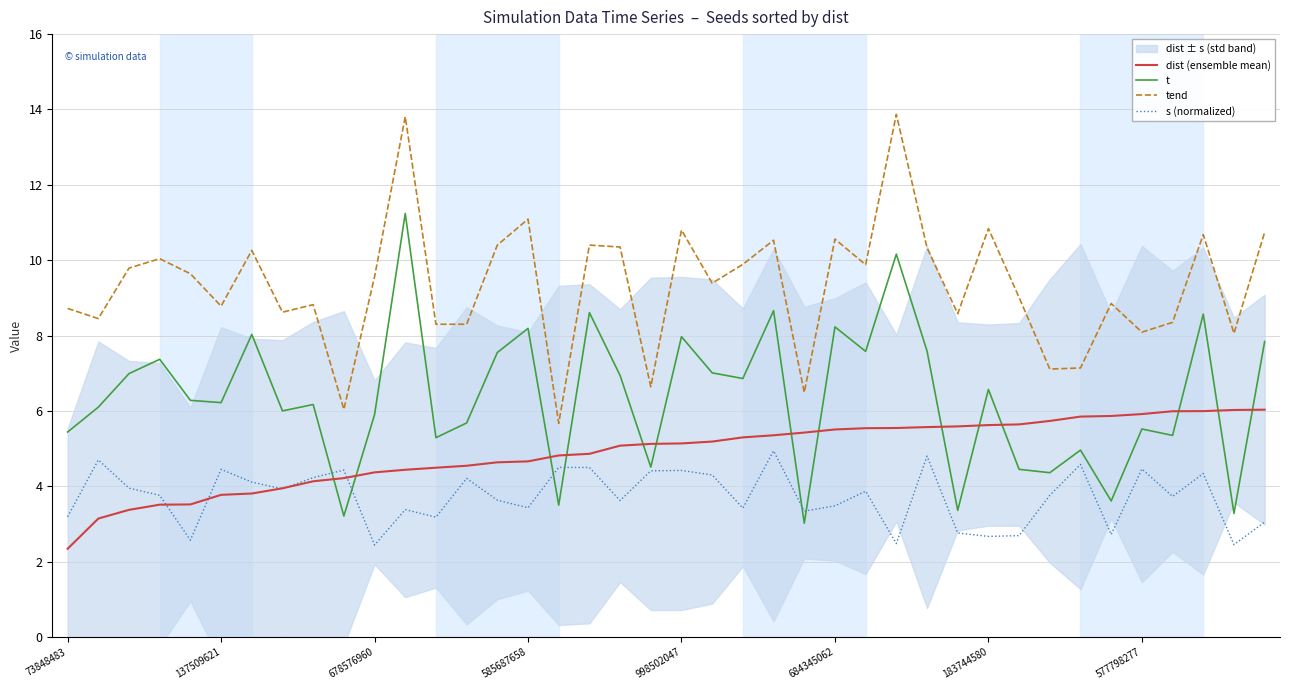

What is the maximum value for t?

11.2